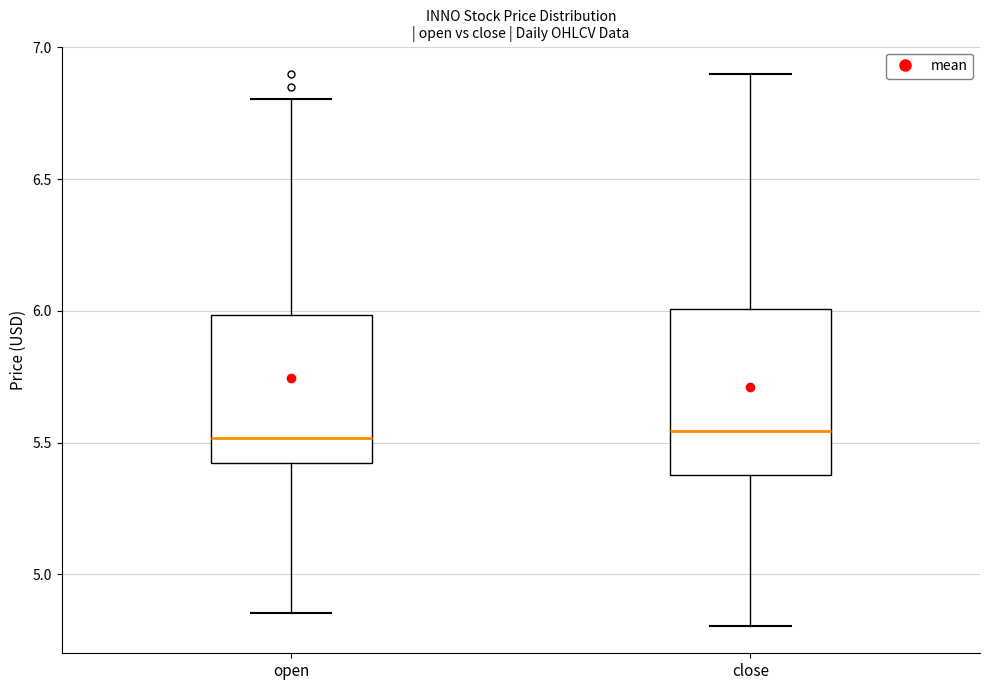

Where is the lower edge of the box for open on the y-axis? The values are not printed on the chart, so give them approximately, as read against the axis.

5.40